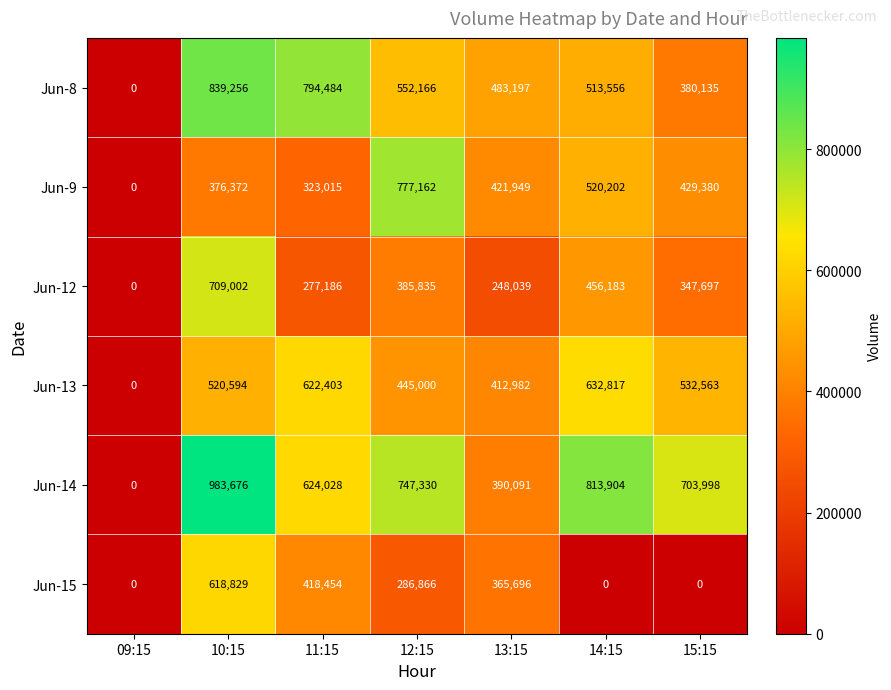

What is the sum of the Jun-8 values at 14:15 and 12:15?

1065722